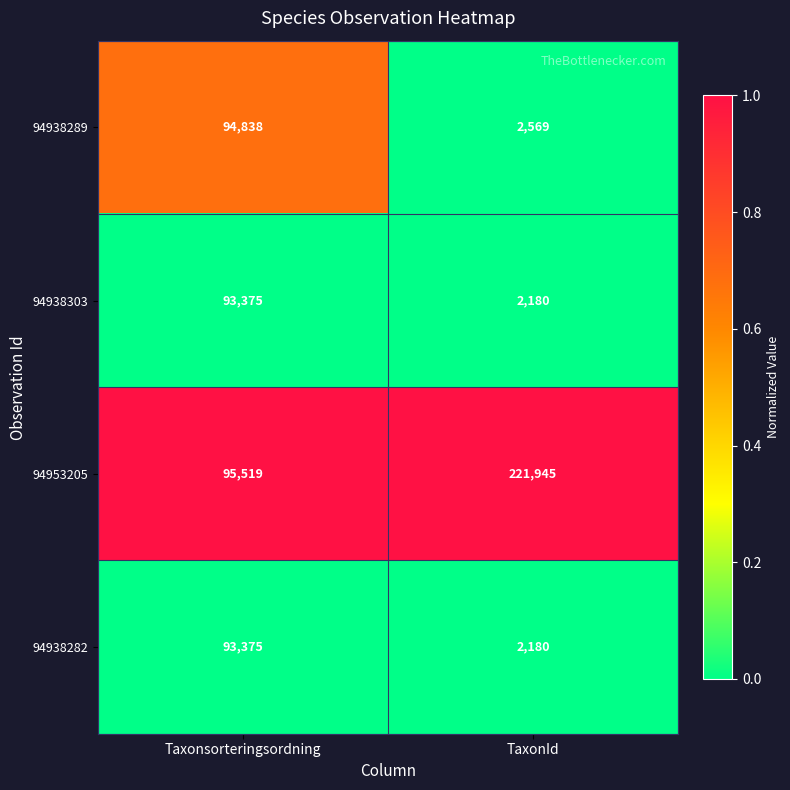

True or false: 94938303 has a value of 1196 at TaxonId.

False